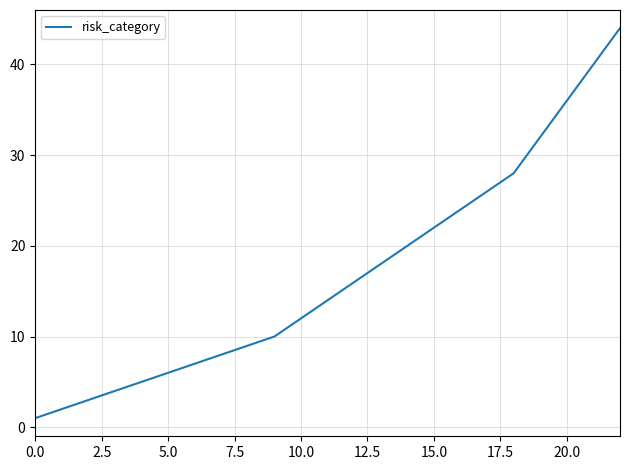

True or false: there are more than 0 points higher than both neighbors.

False